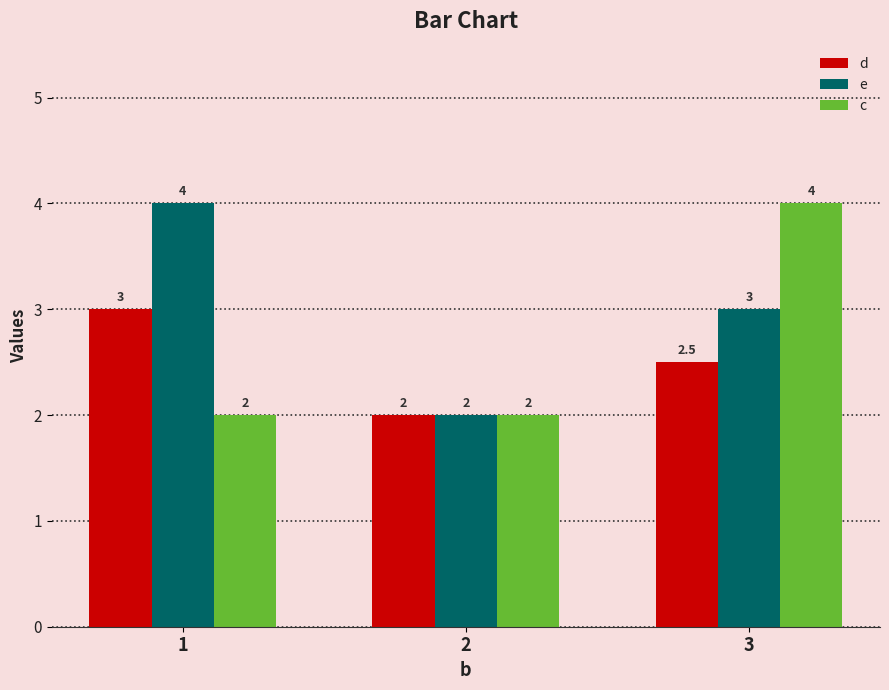

What value does the c series have at 1?

2.0